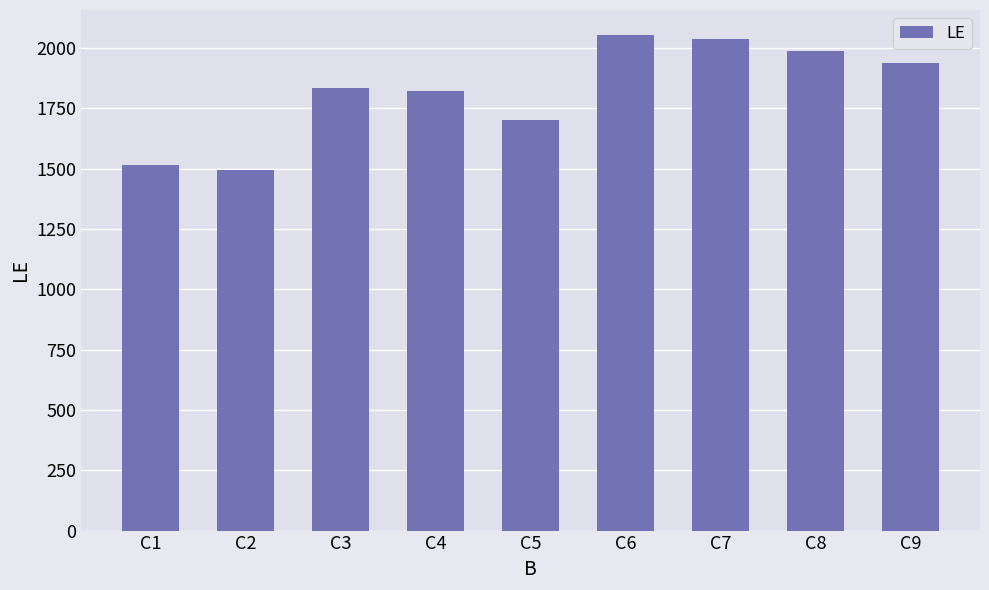

Does the chart contain stacked bars?

No